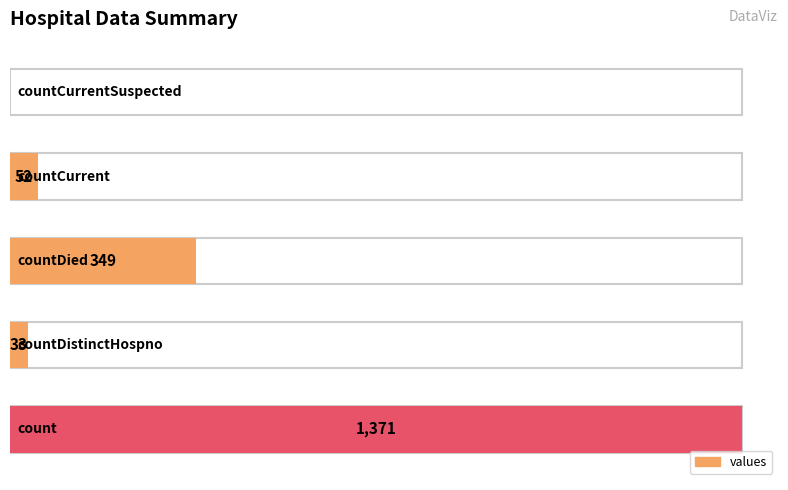

How many data points are less than 52?

2